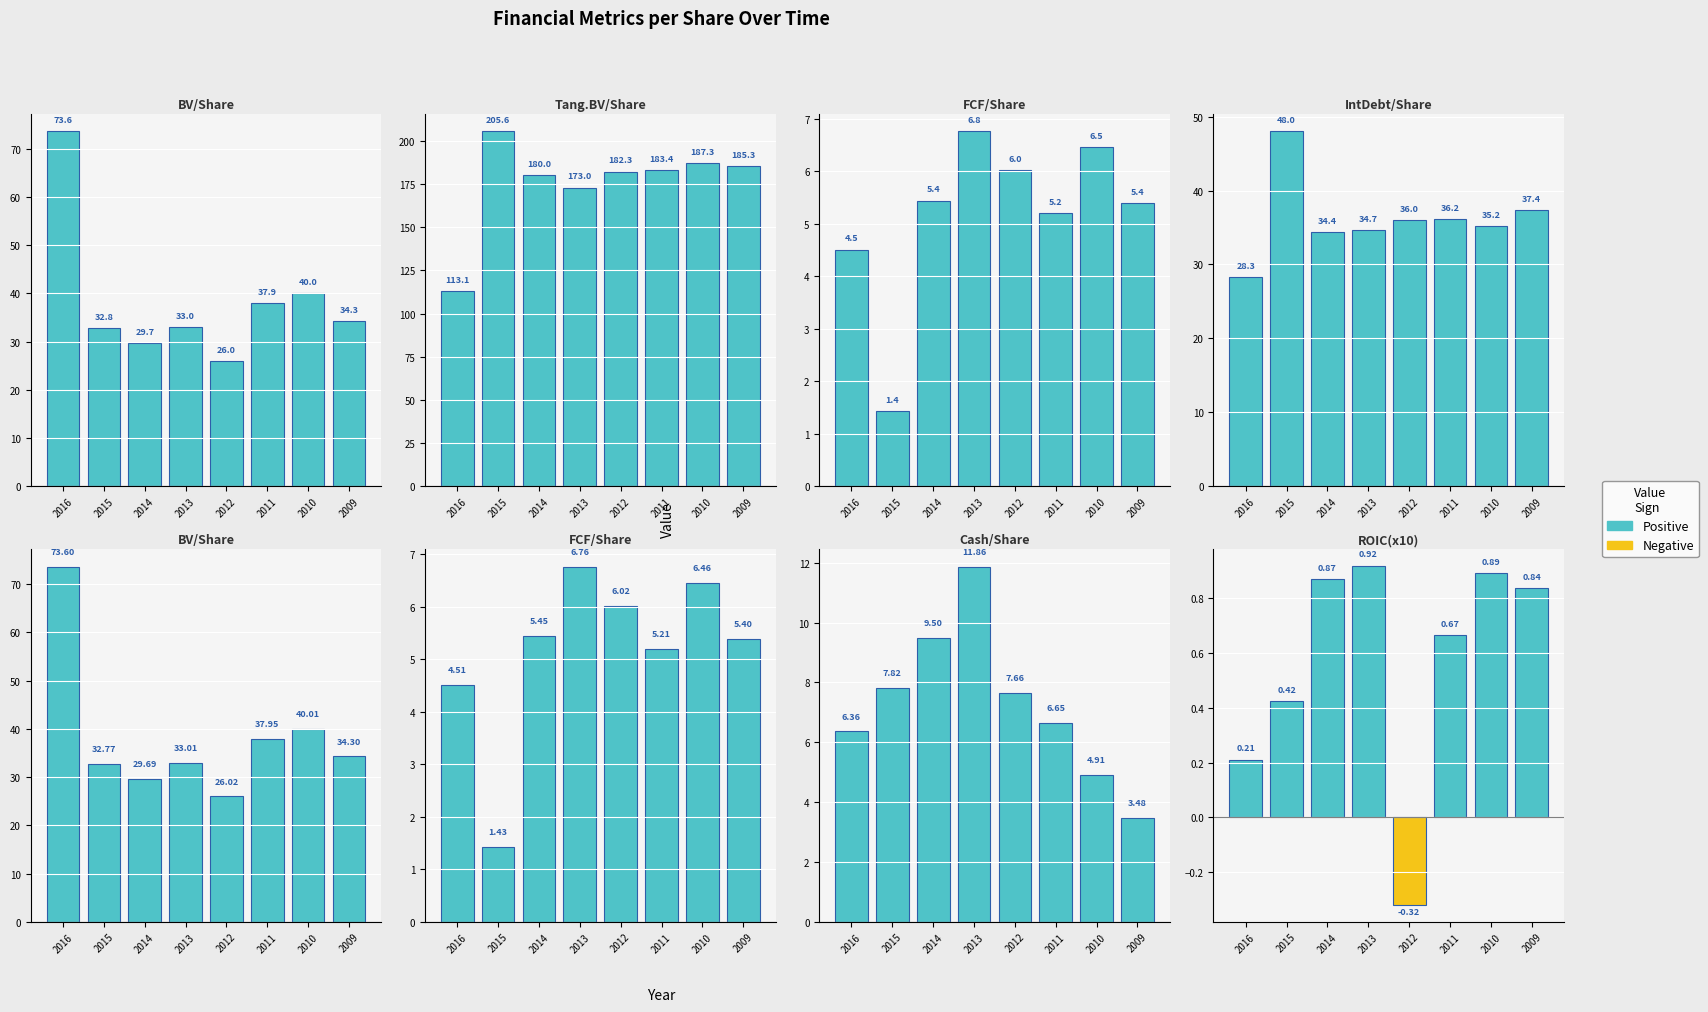

Reading right to left, transcribe all the data shown in this chart.

Book Value per Share: 34.3	40.0	37.9	26.0	33.0	29.7	32.8	73.6
Tangible Book Value per Share: 185.3	187.3	183.4	182.3	173.0	180.0	205.6	113.1
FCF per Share: 5.4	6.5	5.2	6.0	6.8	5.4	1.4	4.5
Interest Debt per Share: 37.4	35.2	36.2	36.0	34.7	34.4	48.0	28.3
Cash per Share: 3.5	4.9	6.7	7.7	11.9	9.5	7.8	6.4
ROIC: 0.8	0.9	0.7	-0.3	0.9	0.9	0.4	0.2